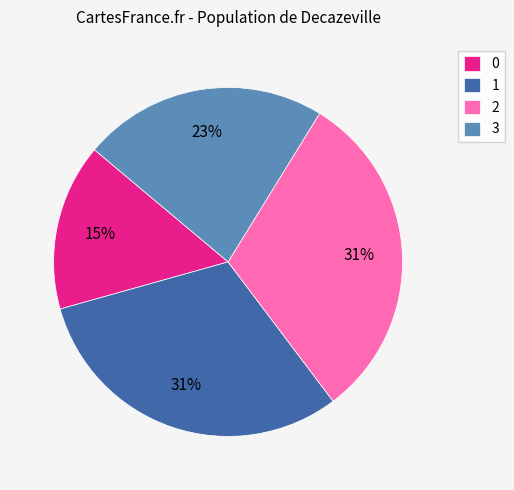

Does 2 account for over 50% of the chart?

No